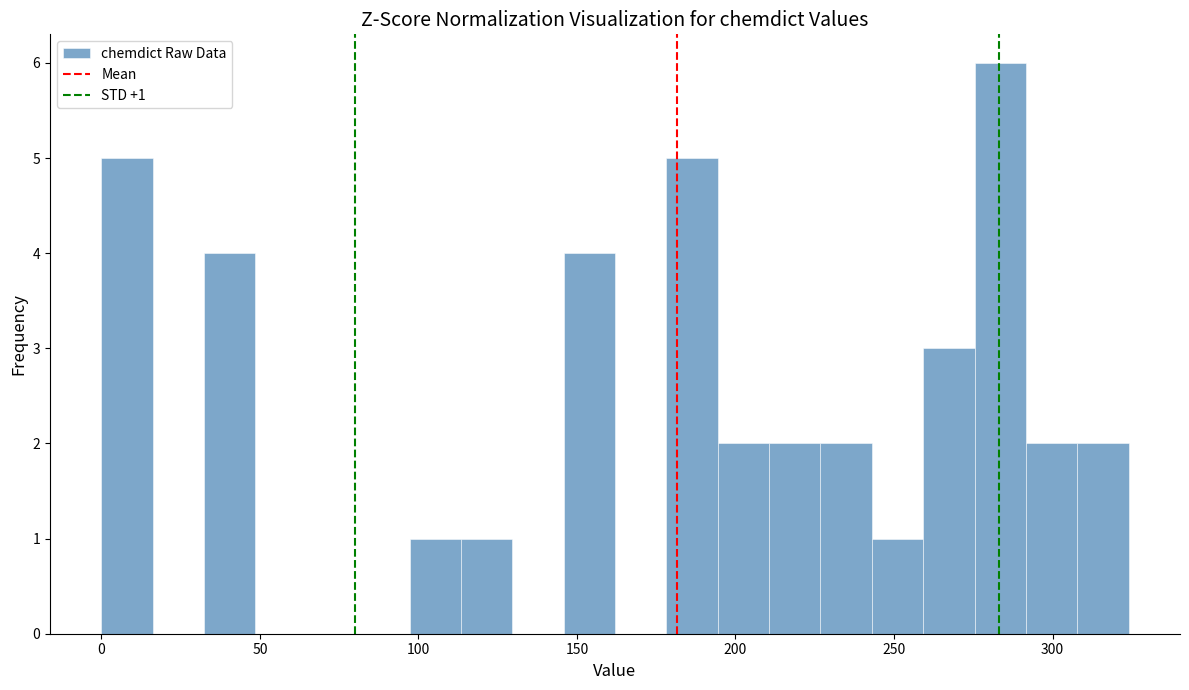

Around what value on the x-axis is the tallest bar? Give the approximate position of its centre, as read against the axis.

285